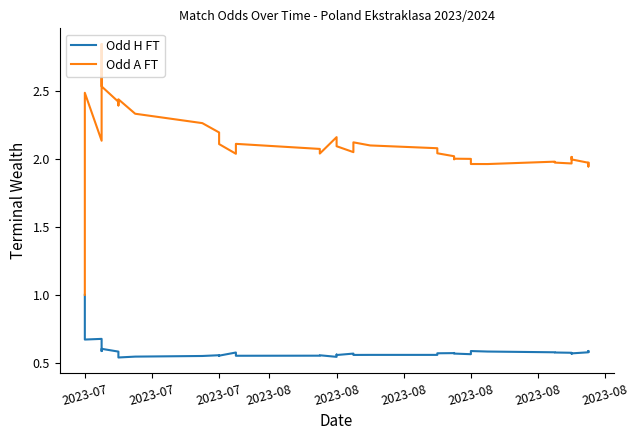

Is it true that Odd A FT equals 1.2 at 33?

False